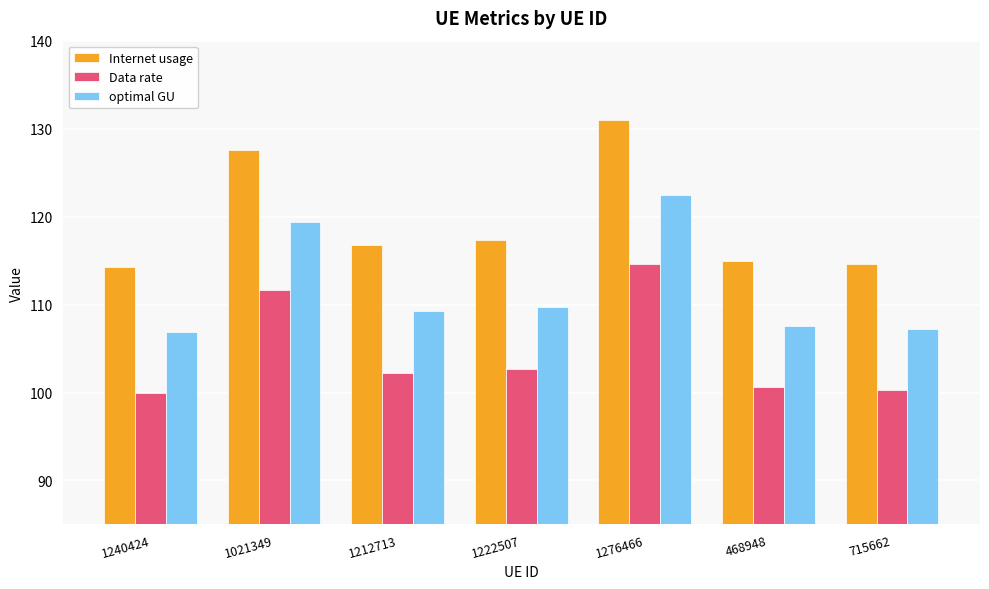

How many bars are there in each group?

3